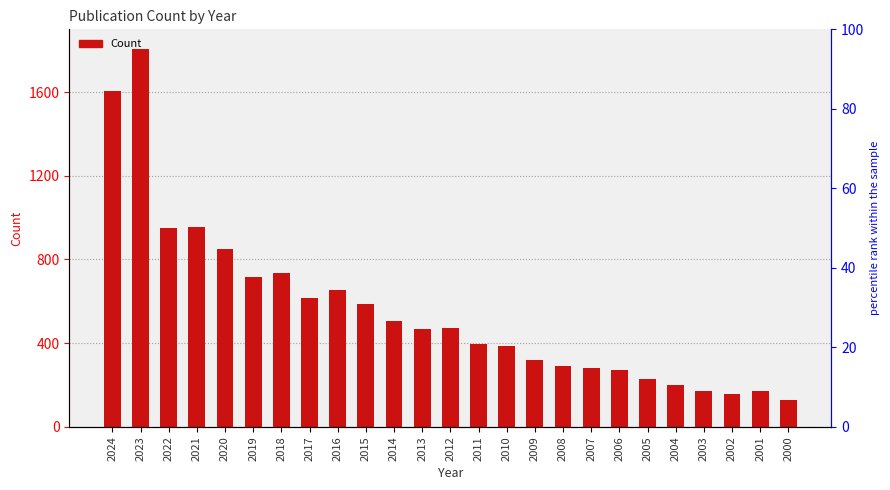

What is the difference between the maximum and minimum values?

1674